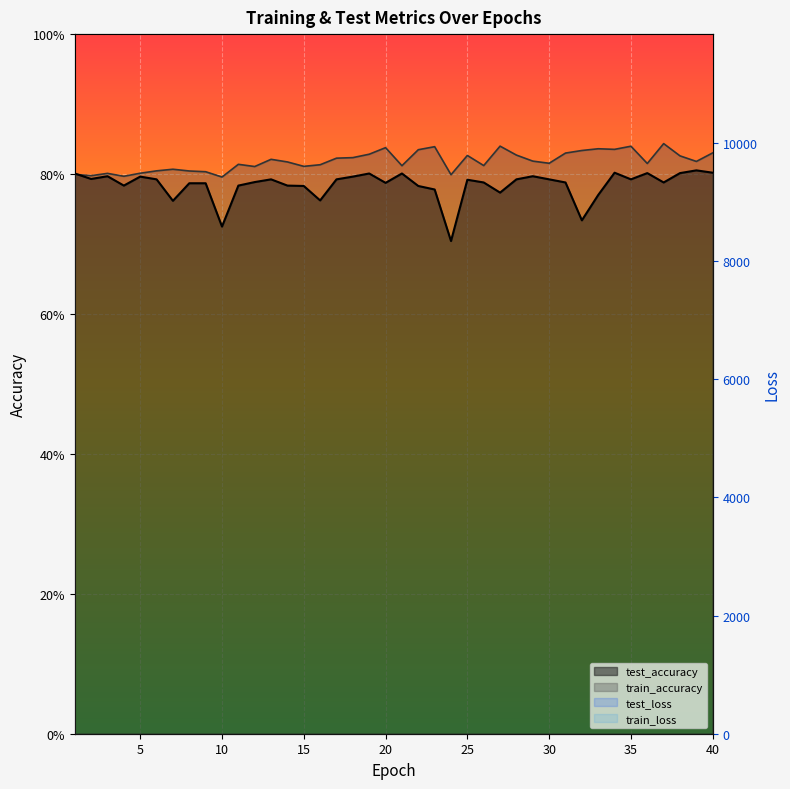

Which series changed the most between 2 and 15?

train_loss